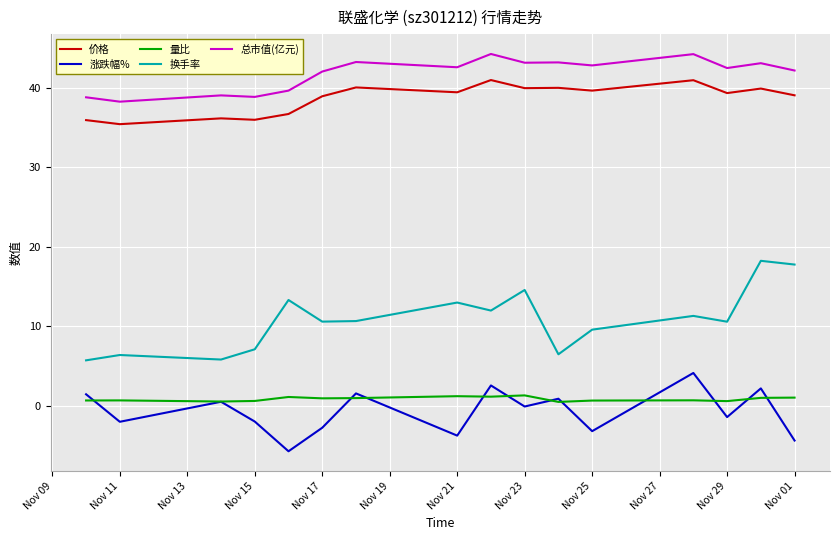

Which series has the largest total across all categories?

总市值(亿元)